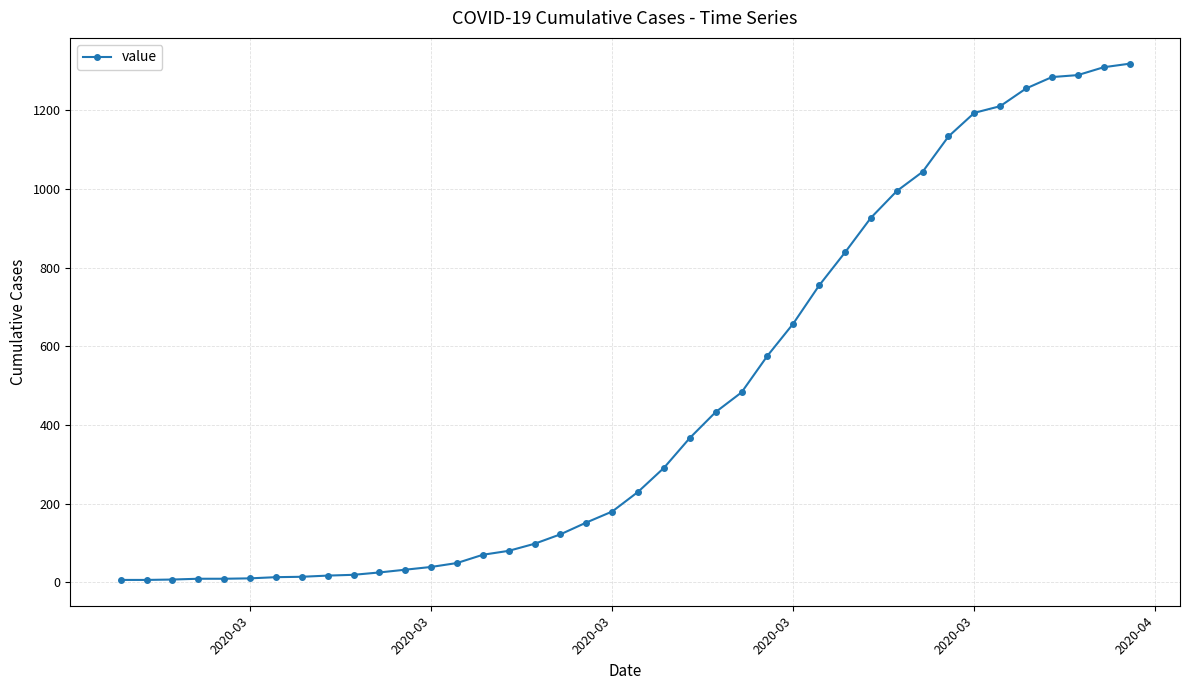

What is the sum of all values?

18554